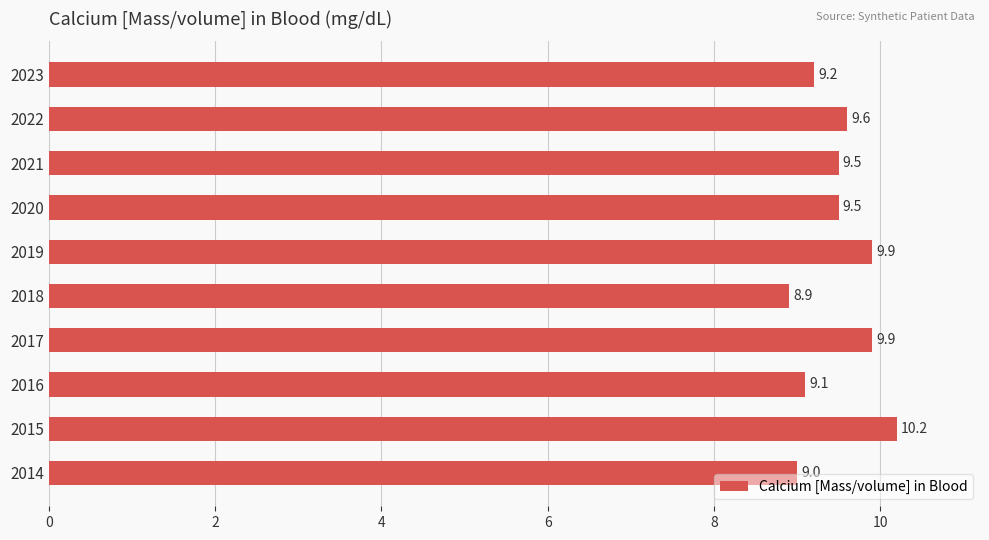

What is the approximate value at 2021?

9.5